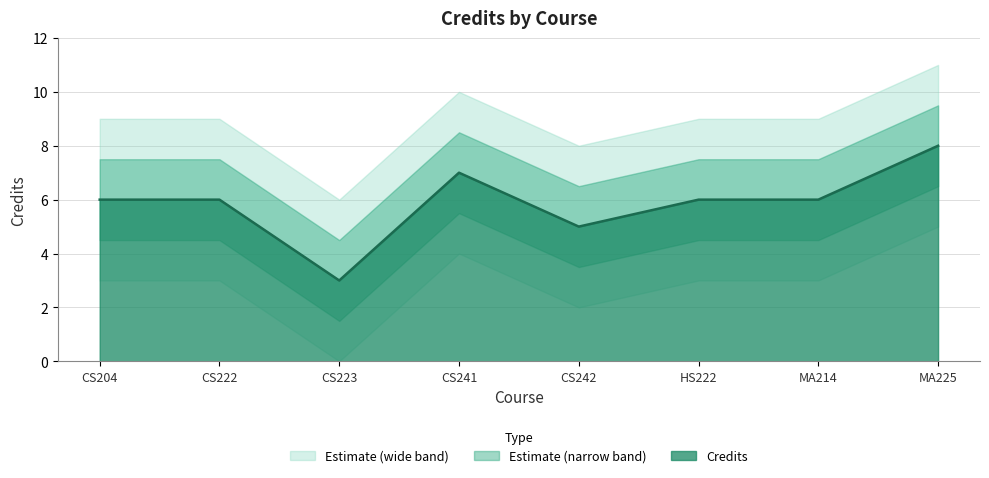

At which label is the value closest to 5?

CS242